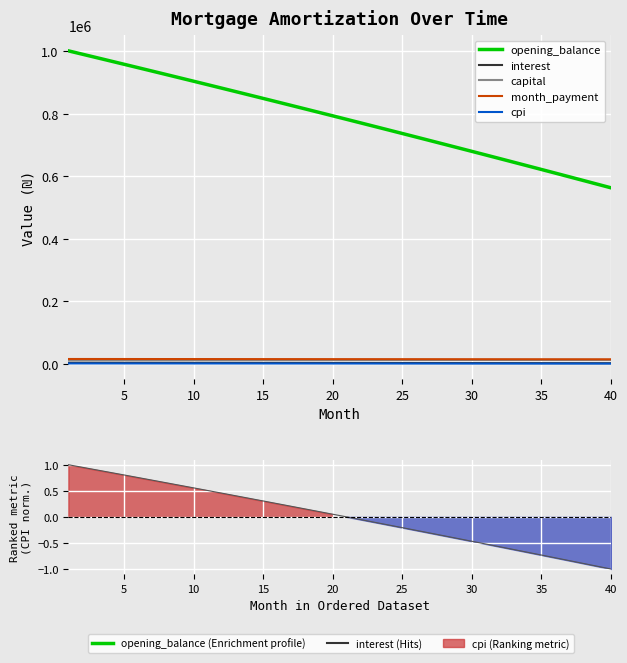

How many values in the cpi series are below 976?

20